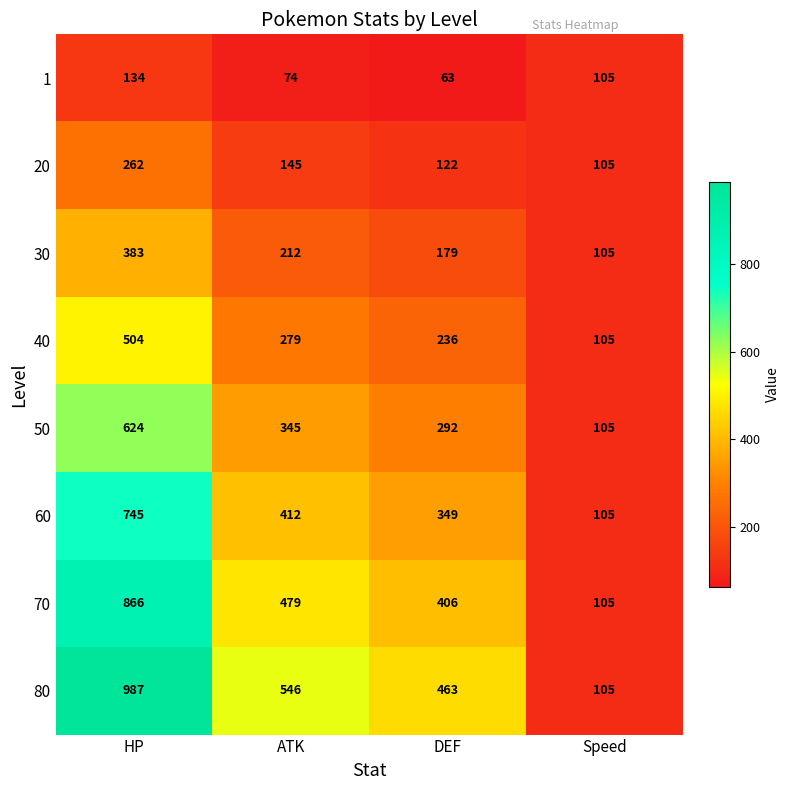

What is the difference between the 60 values at Speed and DEF?

244